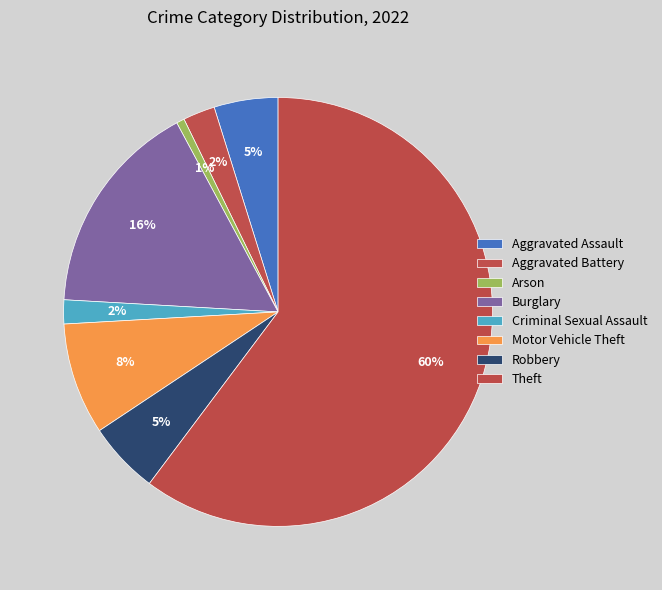

Which slice represents more than half of the pie?

Theft